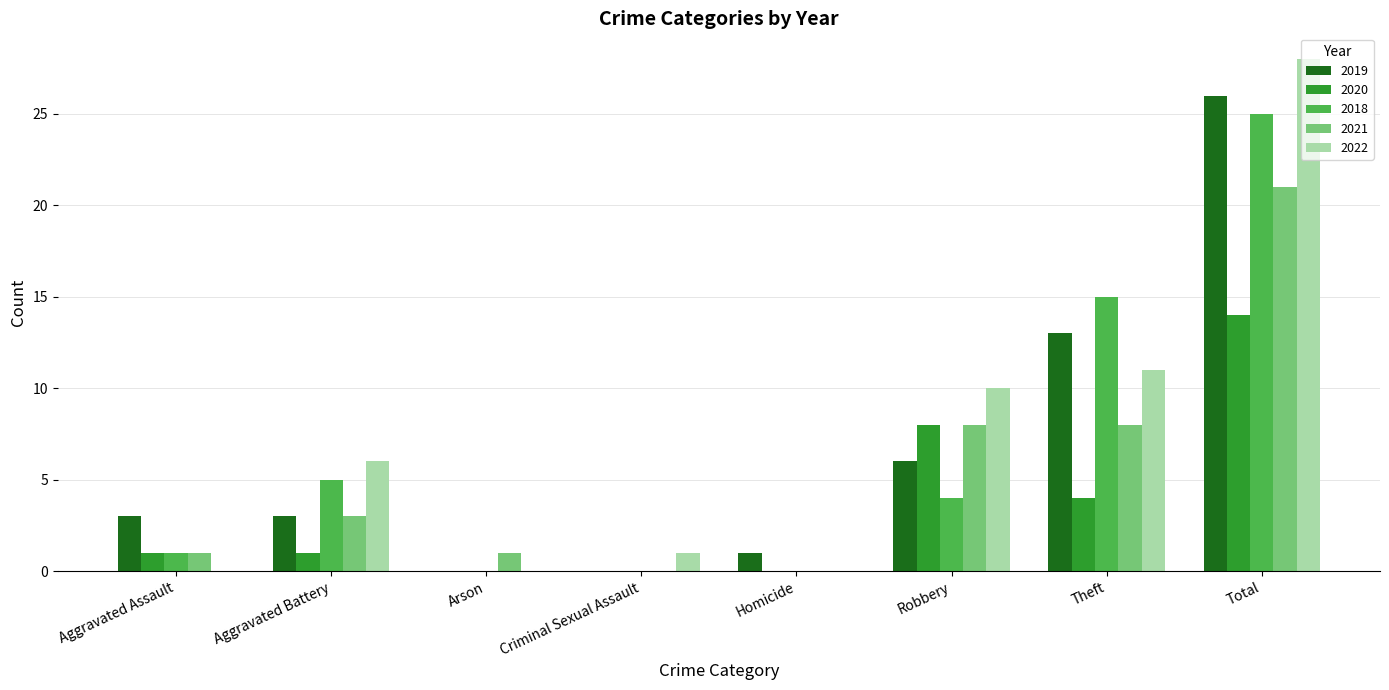

What is the average value of the 2021 series?

5